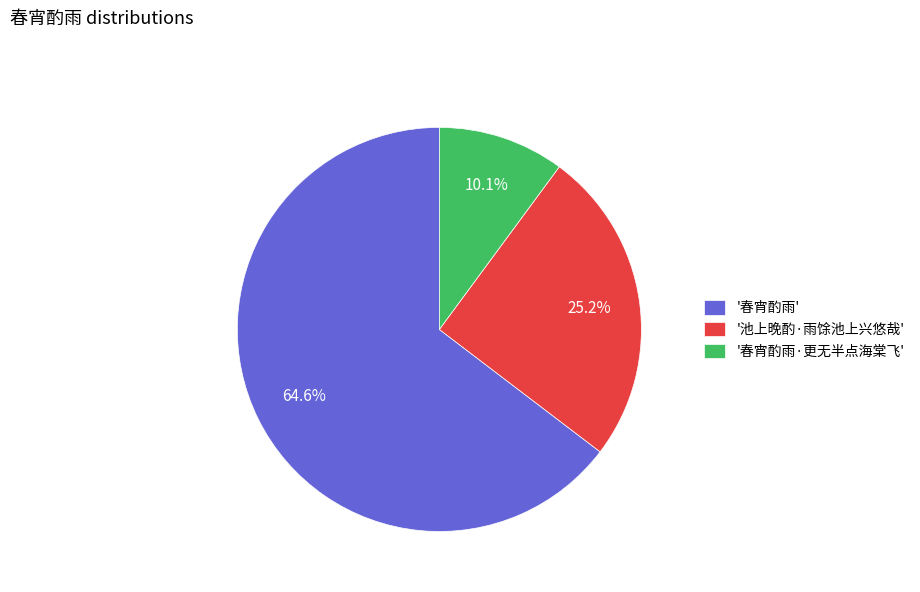

How many segments does this pie chart have?

3